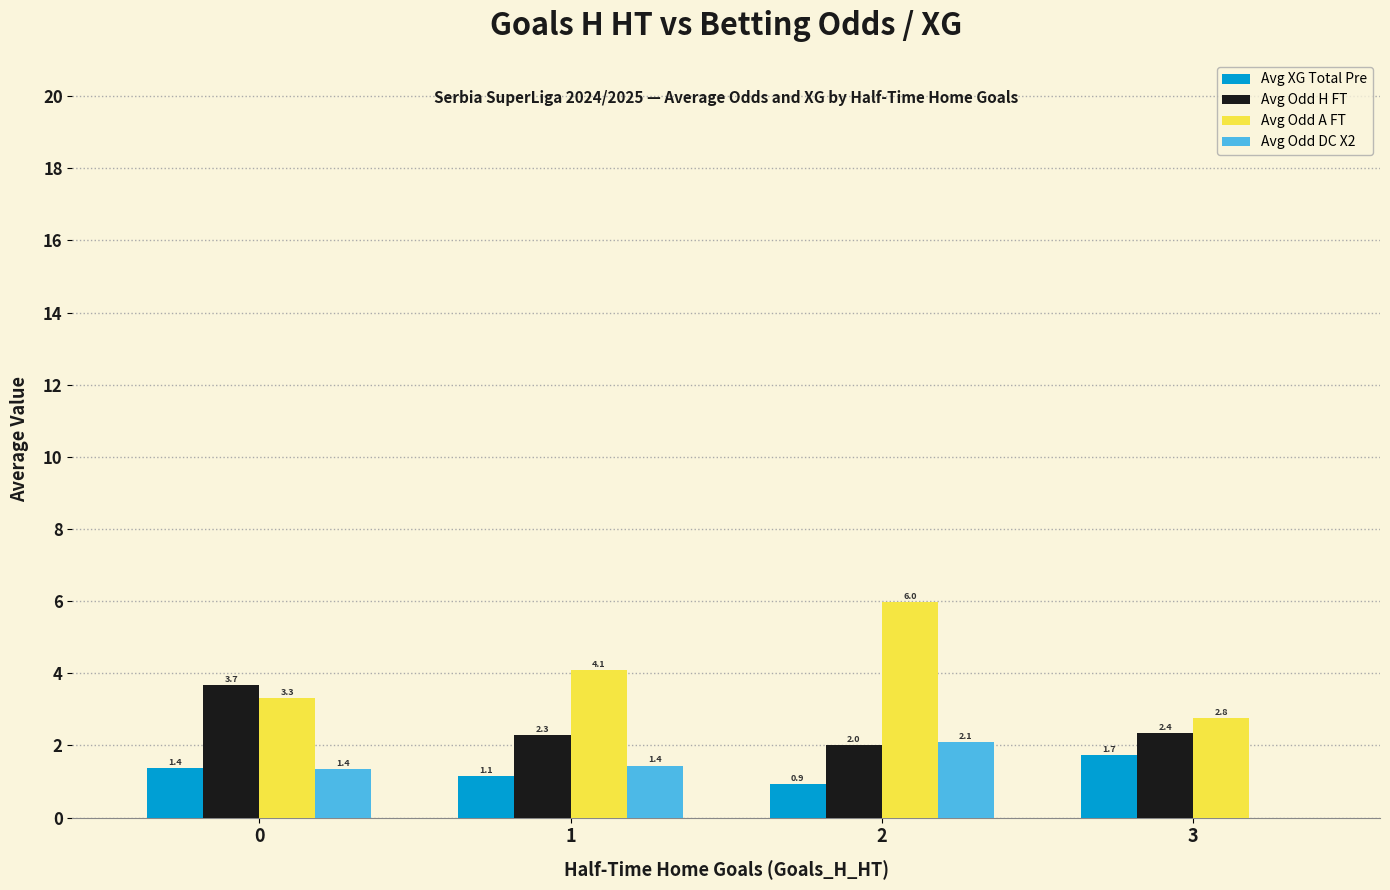

What is the greatest value displayed?

6.0